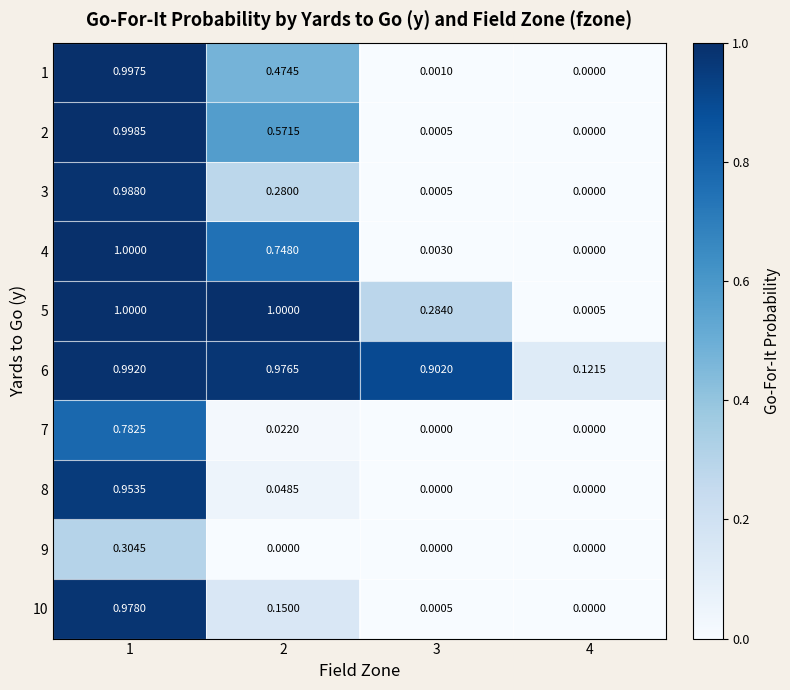

Which series changed the most between 2 and 3?

4